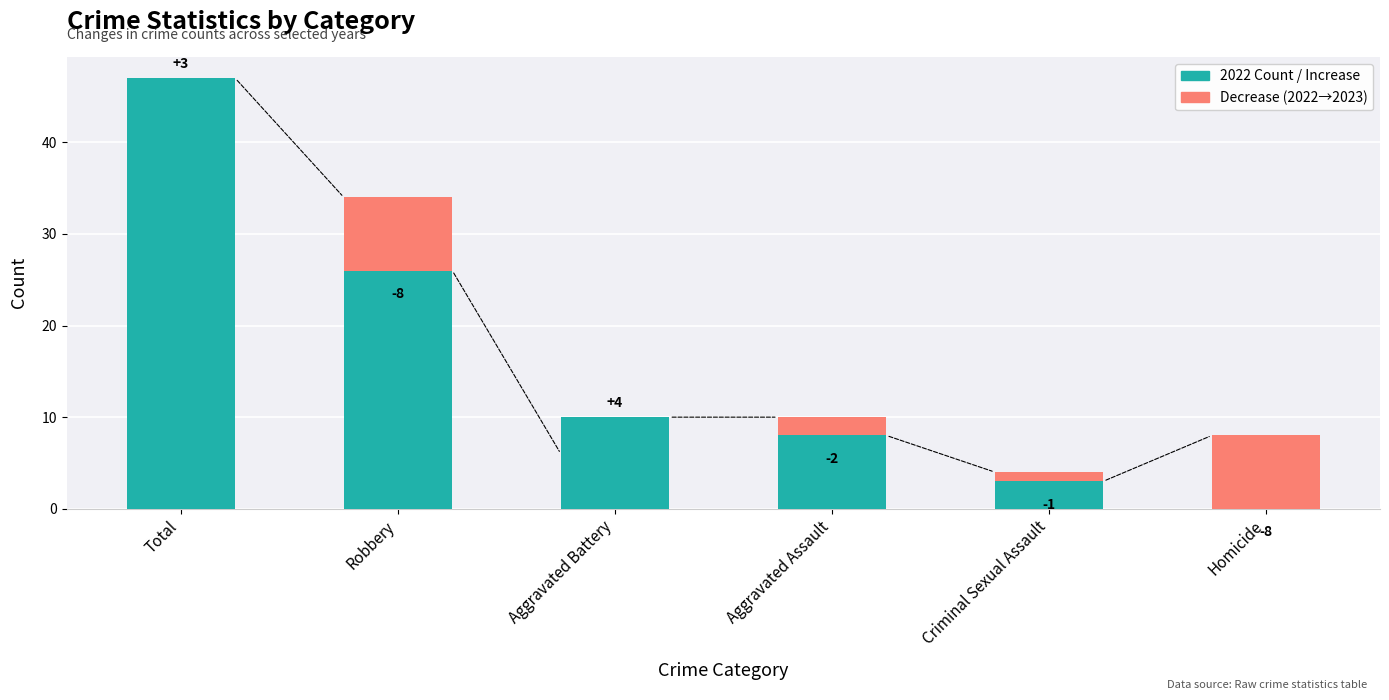

Which has a higher value, Homicide or Criminal Sexual Assault?

Criminal Sexual Assault